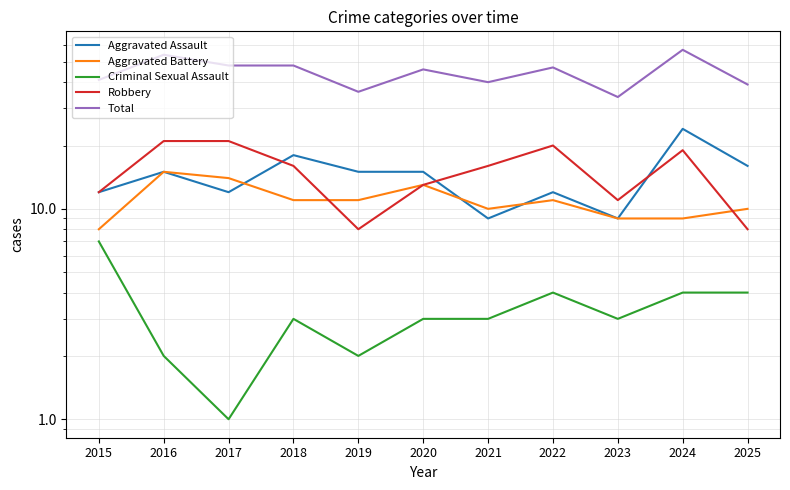

Count the number of categories in the chart.

11